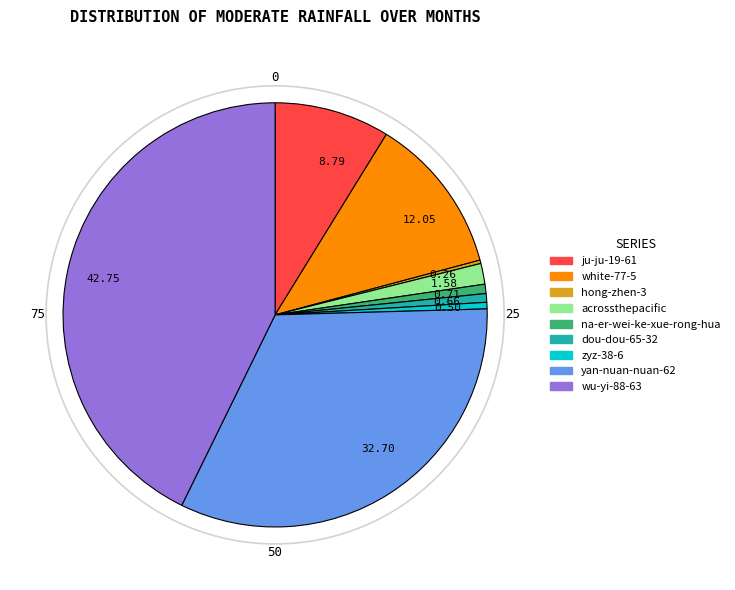

Combined, do na-er-wei-ke-xue-rong-hua and acrossthepacific account for over 50%?

No